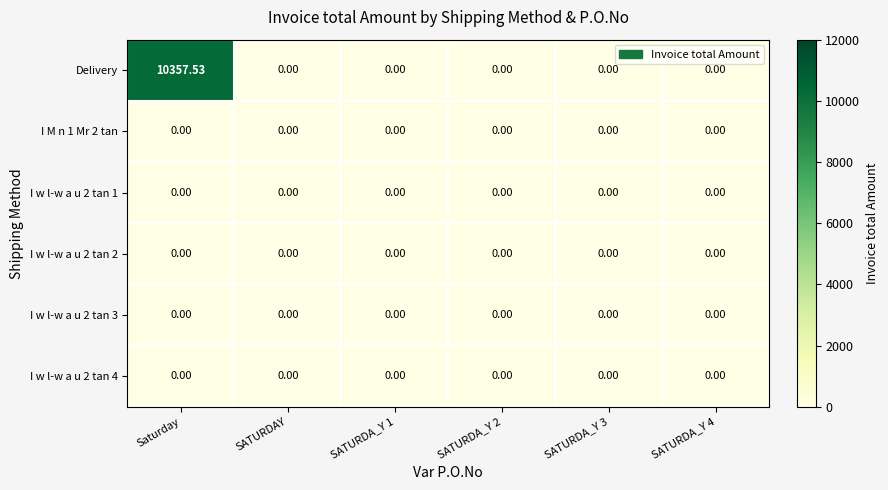

Which series has the largest total across all categories?

Delivery